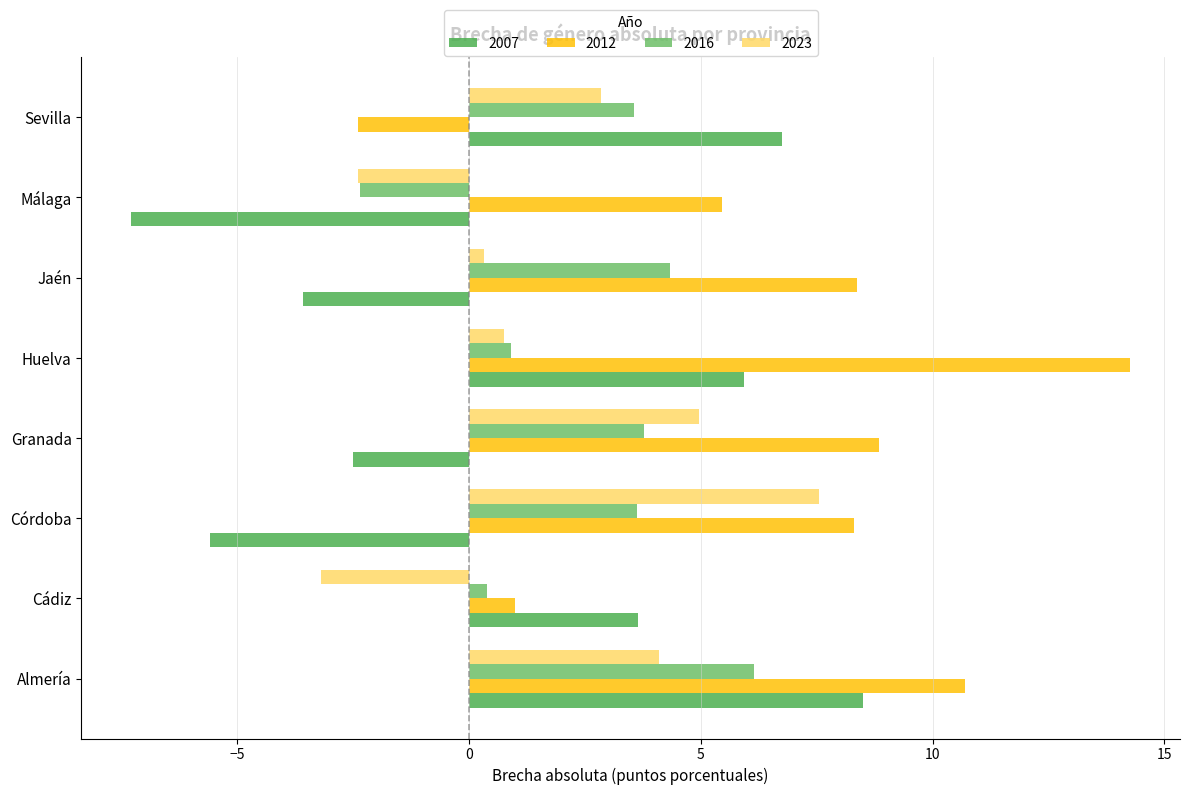

What is the minimum value for 2007?

-7.3